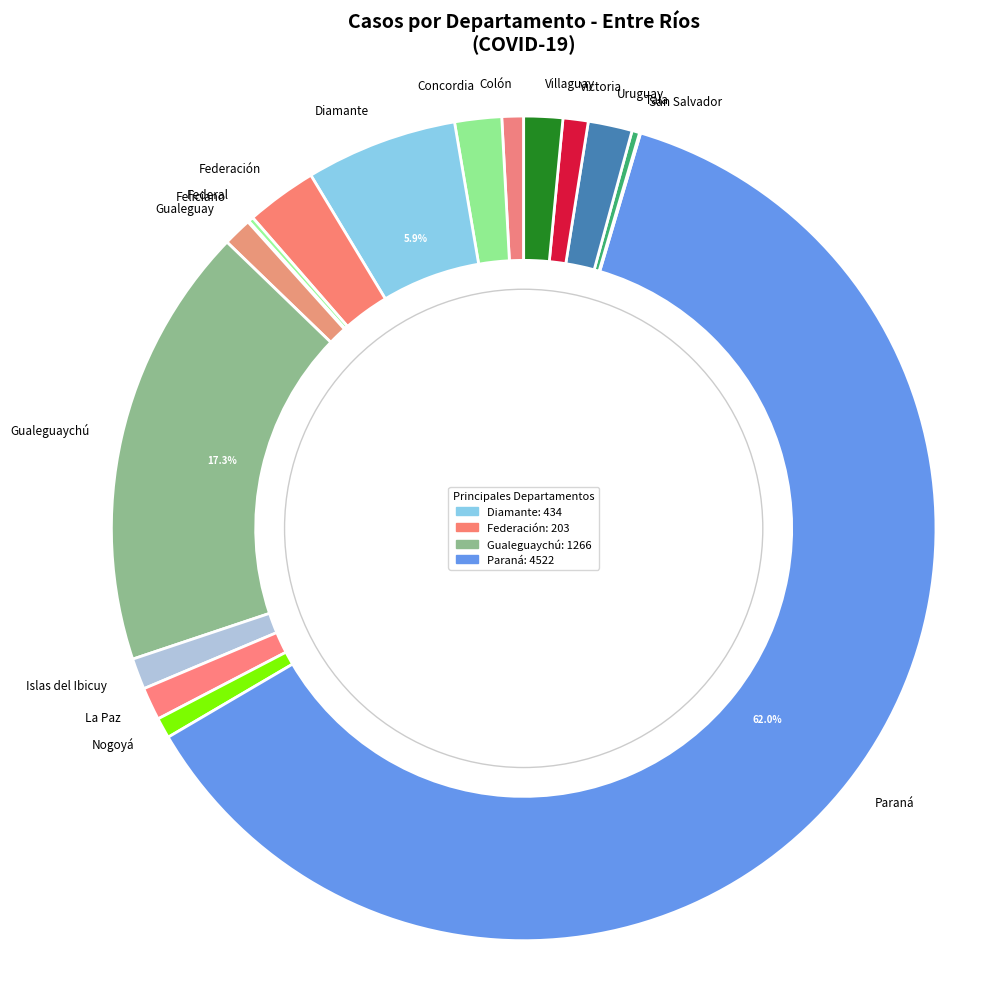

Between Villaguay and Paraná, which is larger?

Paraná